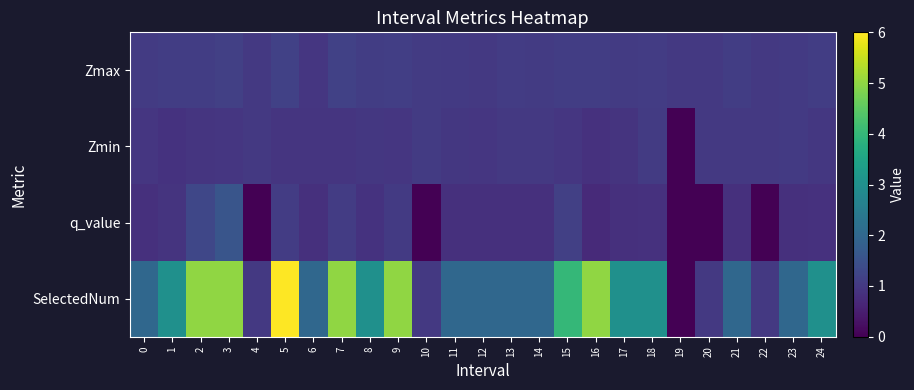

Which series changed the most between 9 and 21?

SelectedNum